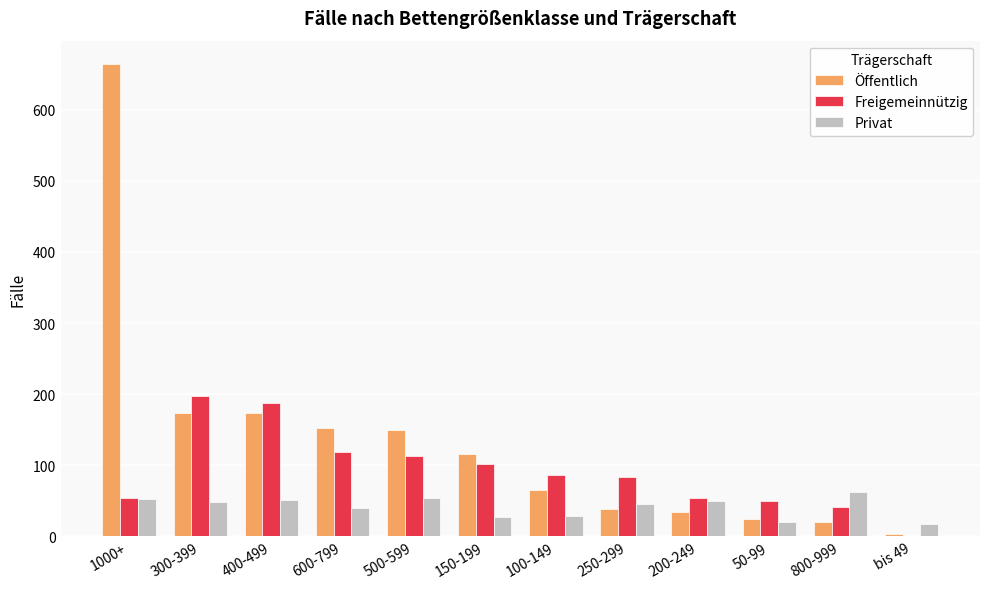

Is it true that Freigemeinnützig equals 0 at bis 49?

True